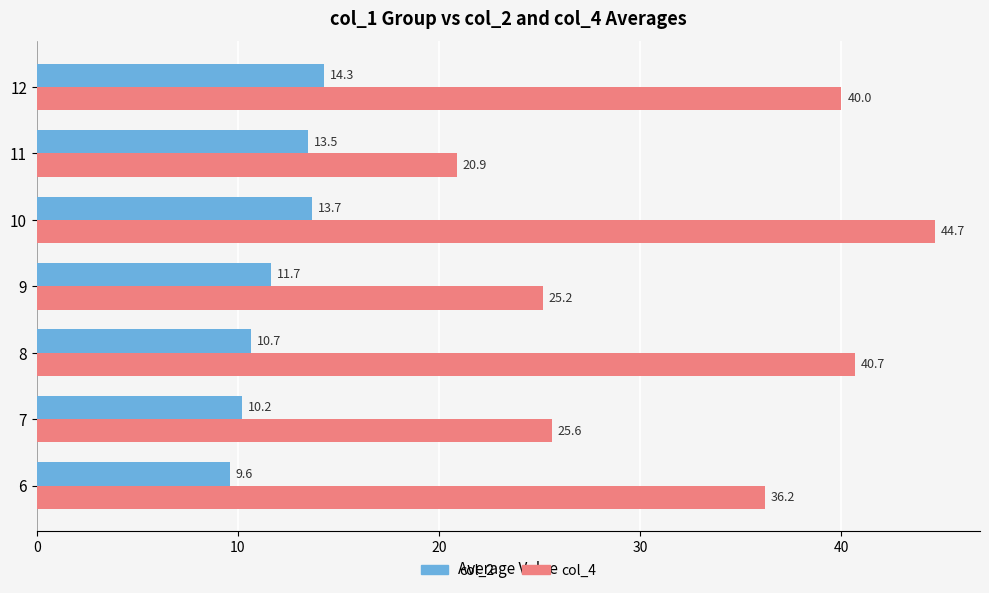

What is the sum of all col_4 values?

233.2